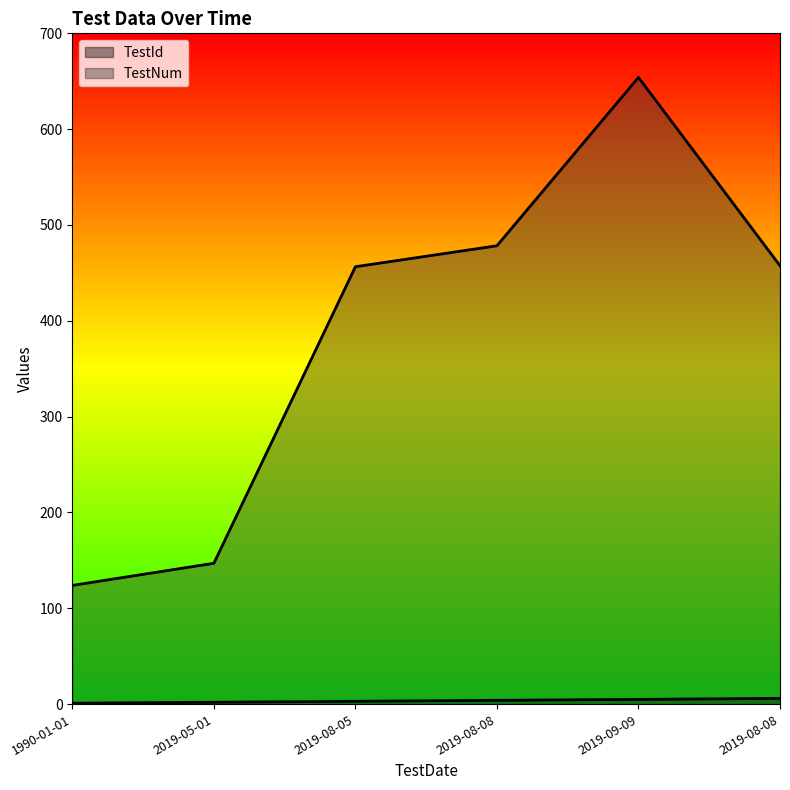

At which category is the sum across all series the highest?

2019-09-09